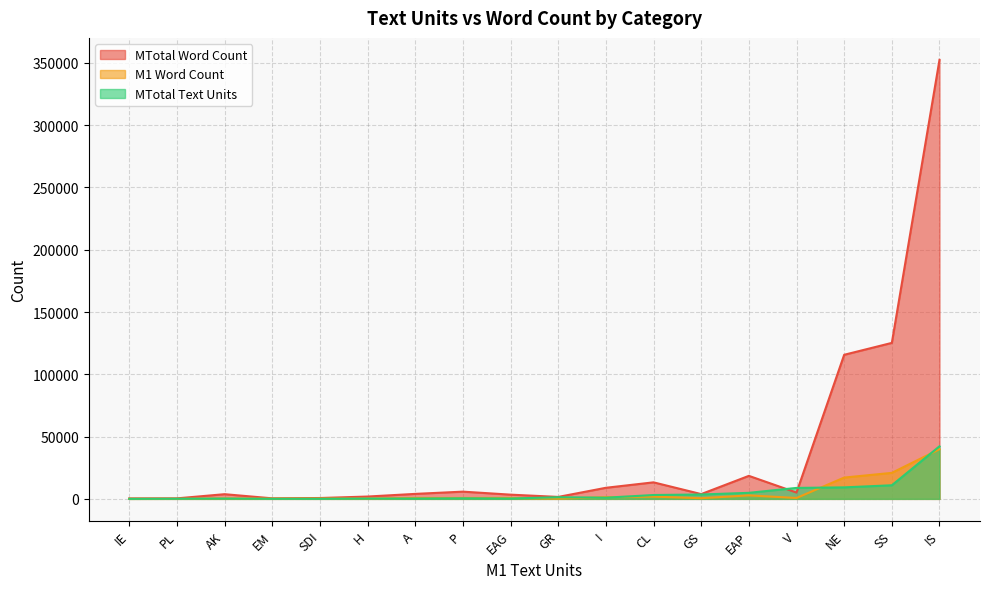

What is the difference between the maximum and minimum values in the MTotal Text Units series?

42191